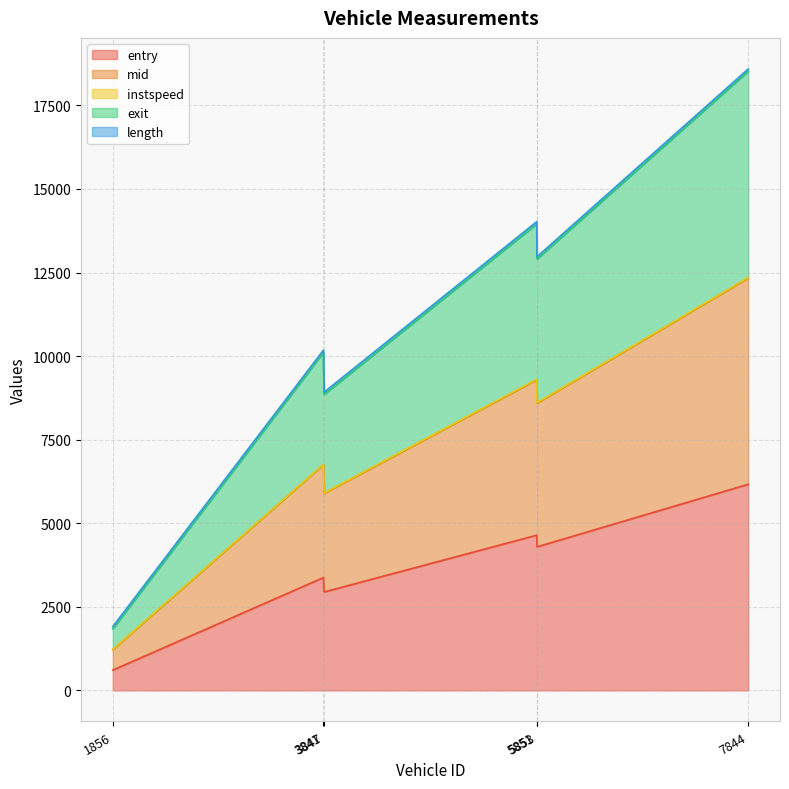

Does the chart display data point markers on the line(s)?

No